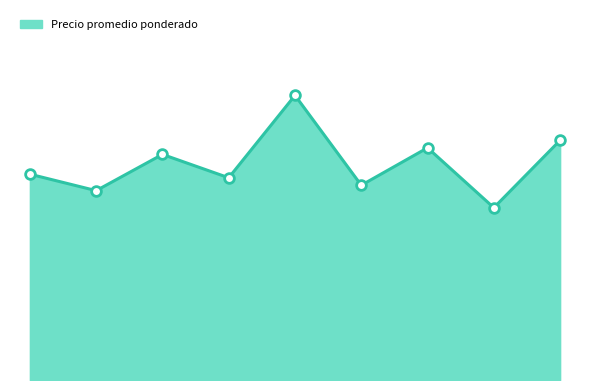

Does the chart display data point markers on the line(s)?

No